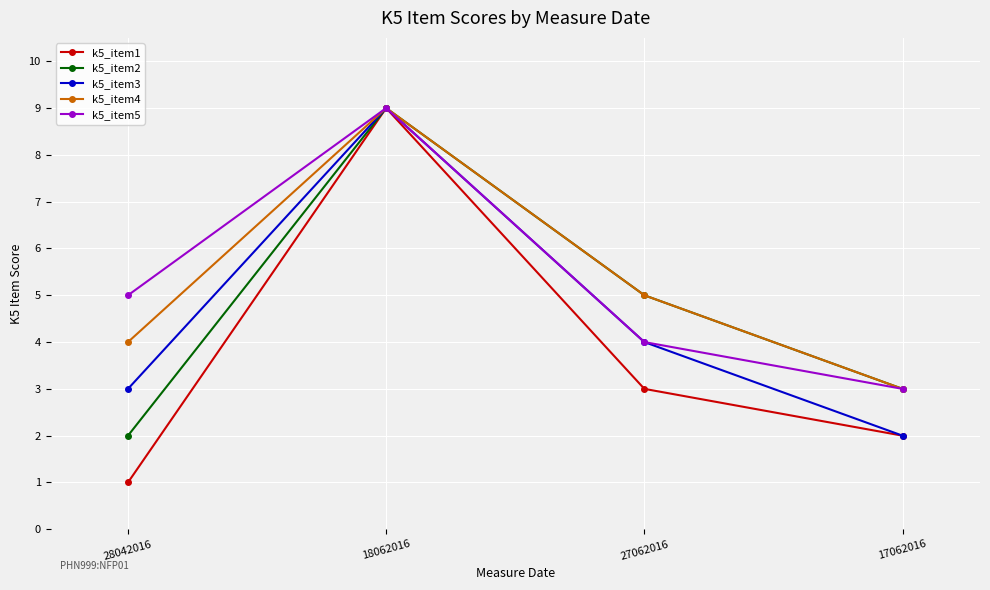

Rank the categories by k5_item5 value from lowest to highest.

17062016, 27062016, 28042016, 18062016